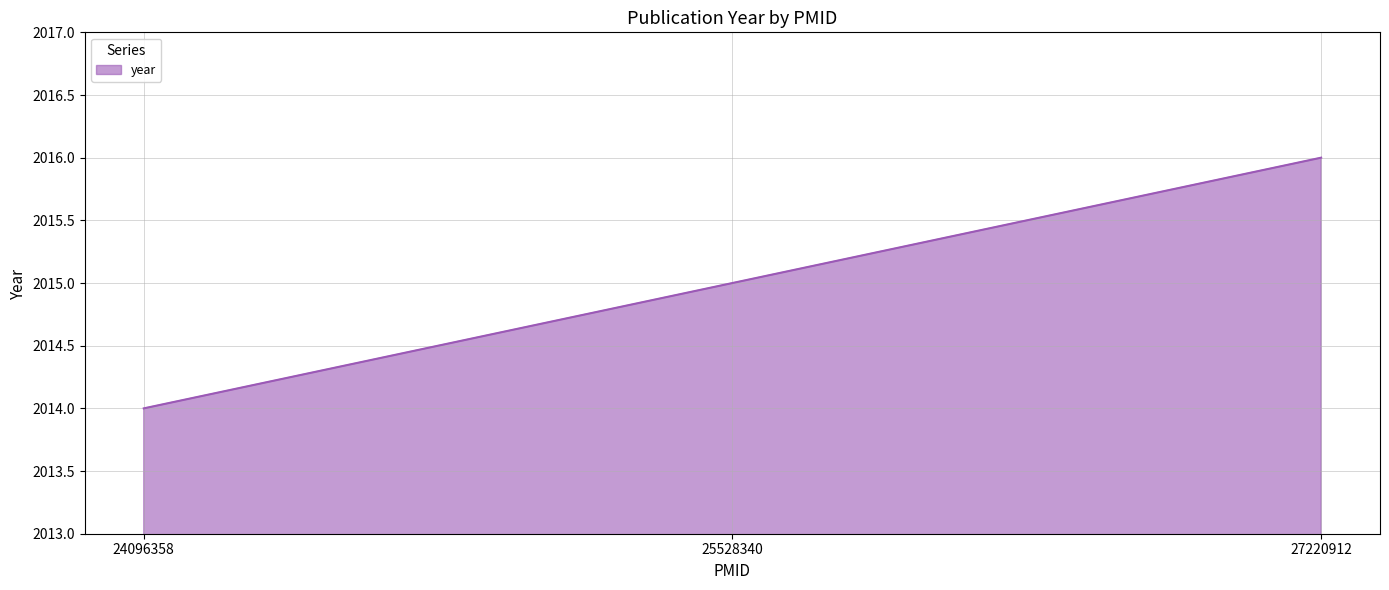

What is the minimum value shown in the chart?

2014